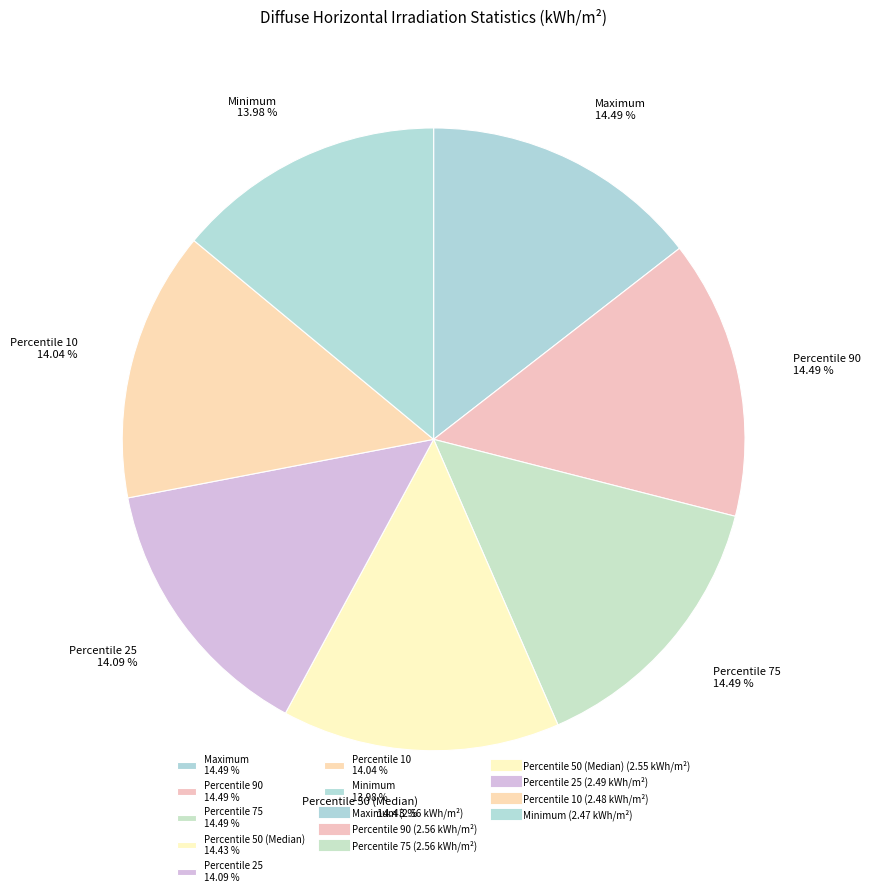

To the nearest percent, what is the combined percentage of Percentile 10 and Percentile 25?

28%